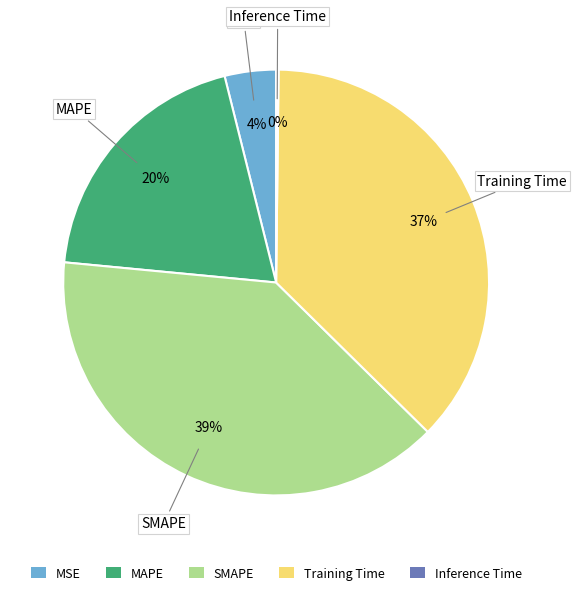

Which slice is the largest?

SMAPE